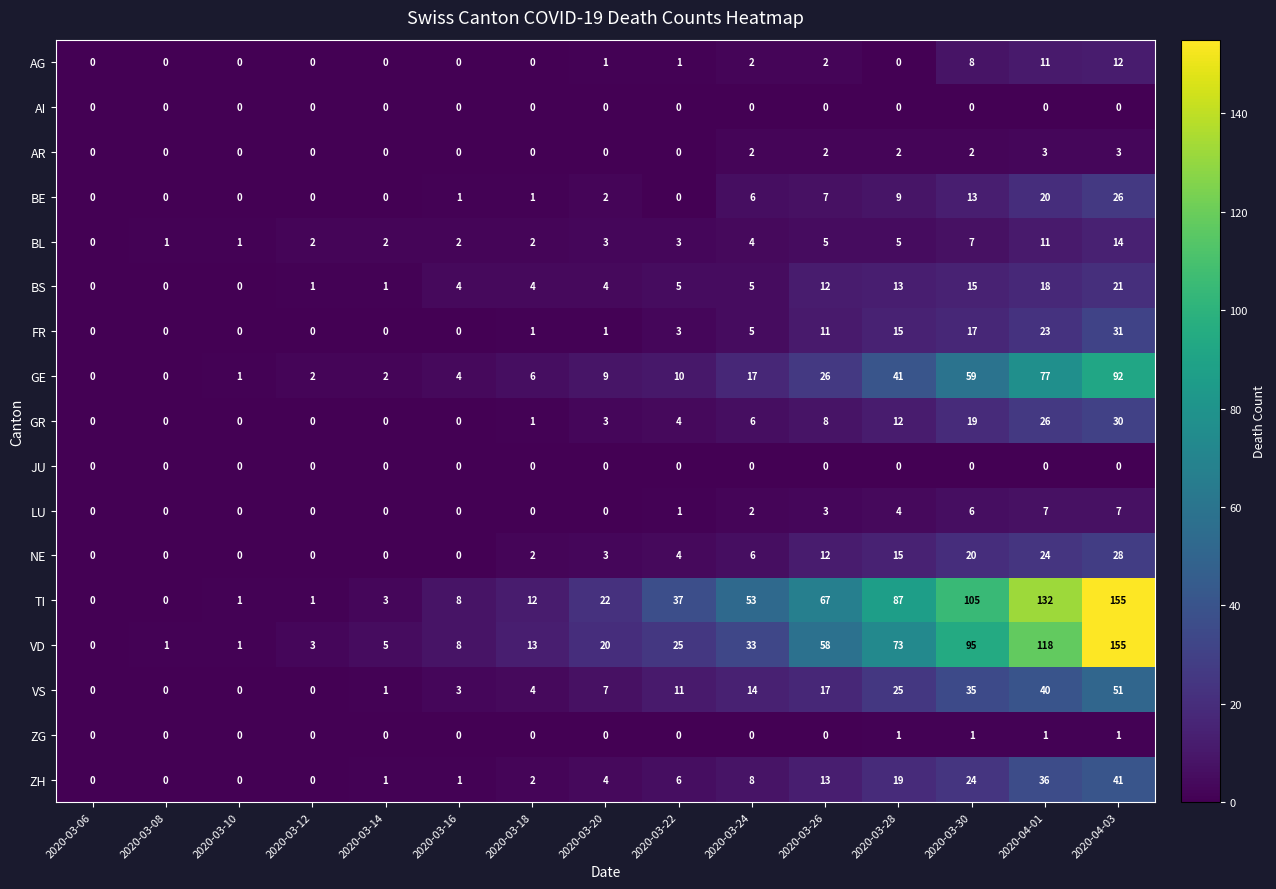

The value of BS at 2020-03-10 is 0. True or false?

True